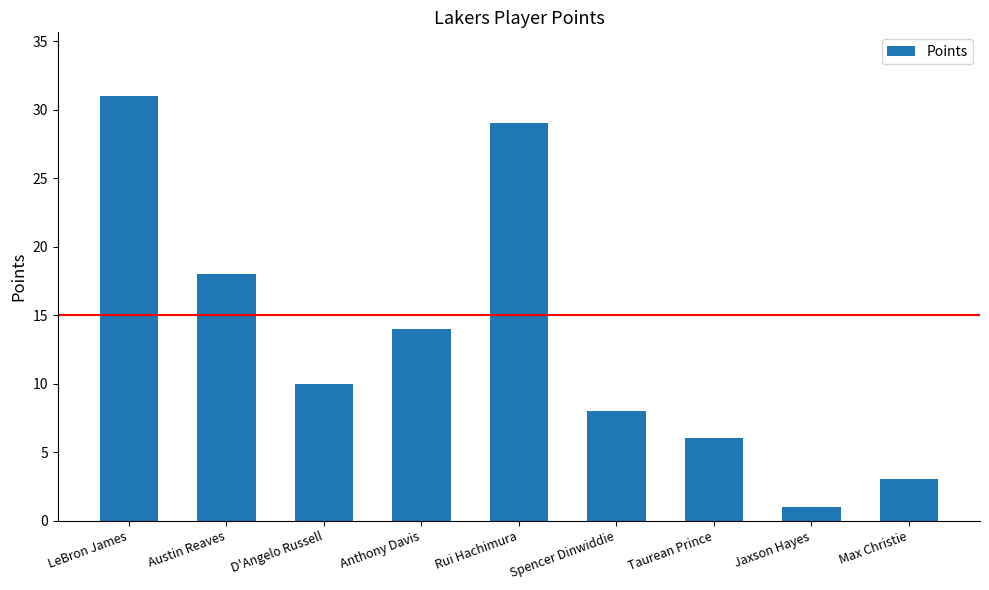

Which has a higher value, D'Angelo Russell or Jaxson Hayes?

D'Angelo Russell